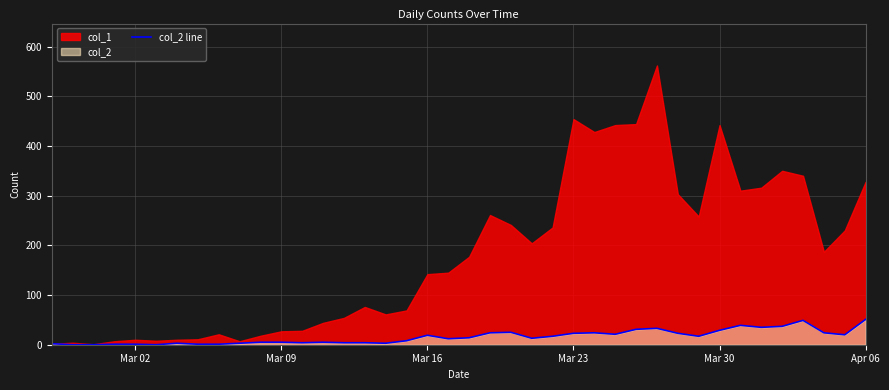

How many data points does each series have?

40